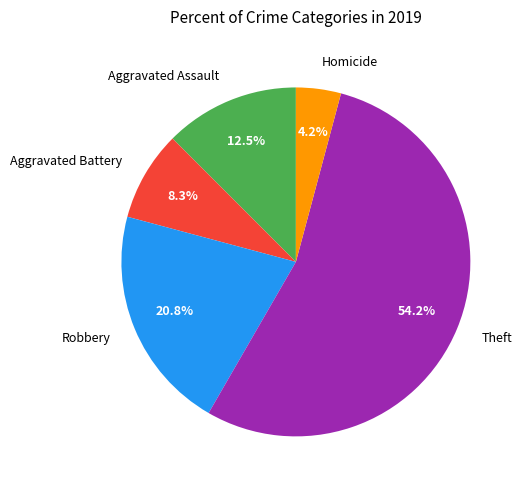

Do Homicide and Robbery together represent more than half of the pie?

No